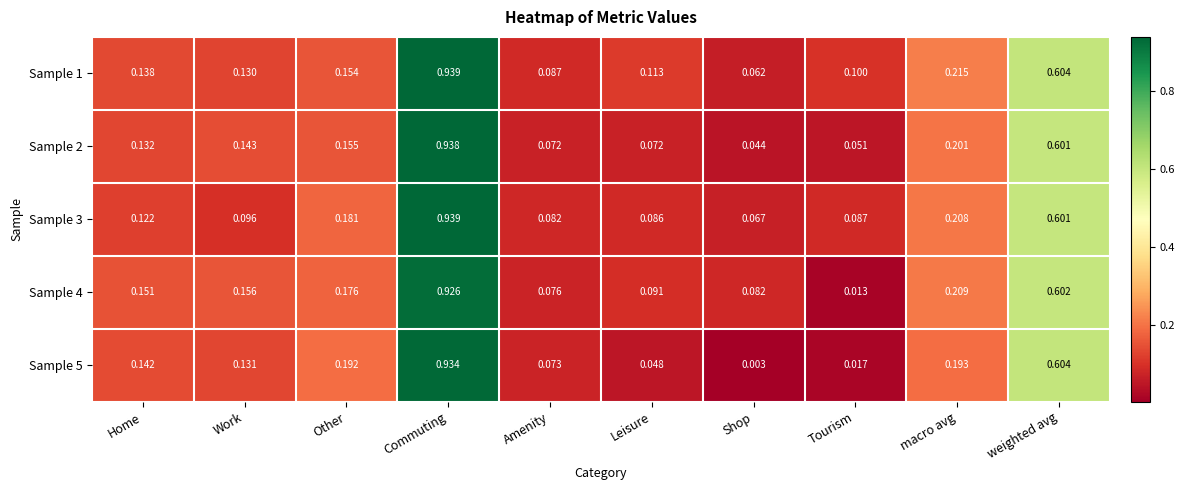

Which series has the largest total across all categories?

Sample 1